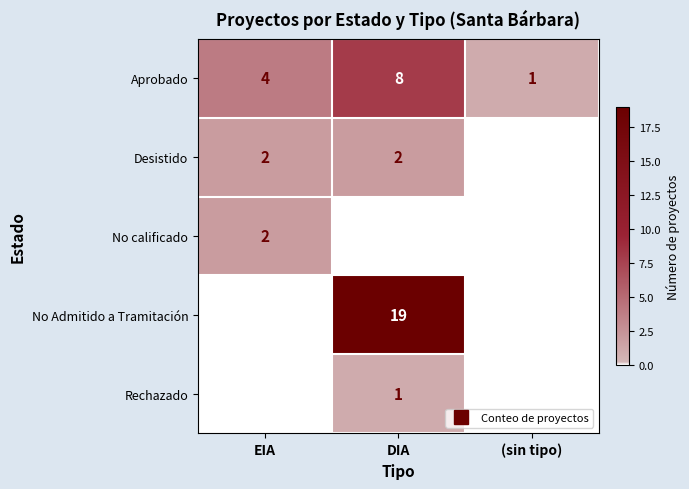

Which category has the highest value in the Rechazado series?

DIA